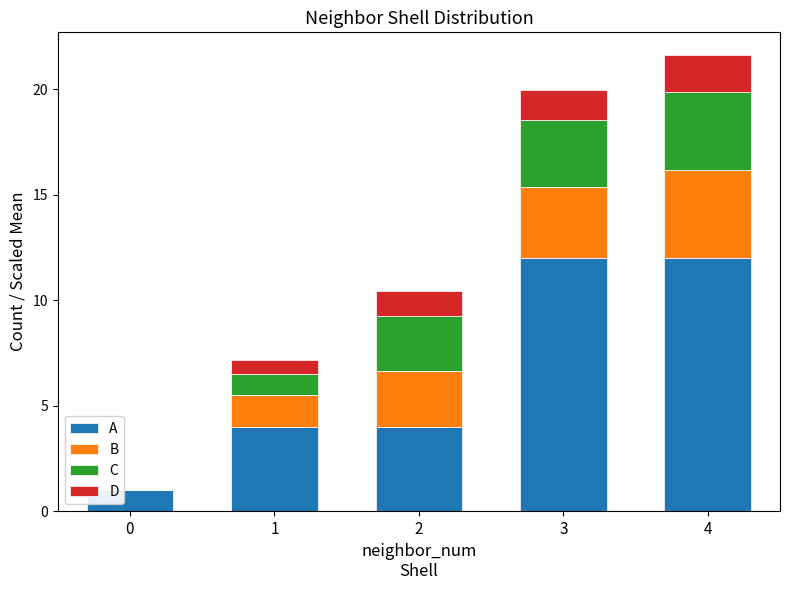

Read the A value at 4.

12.0